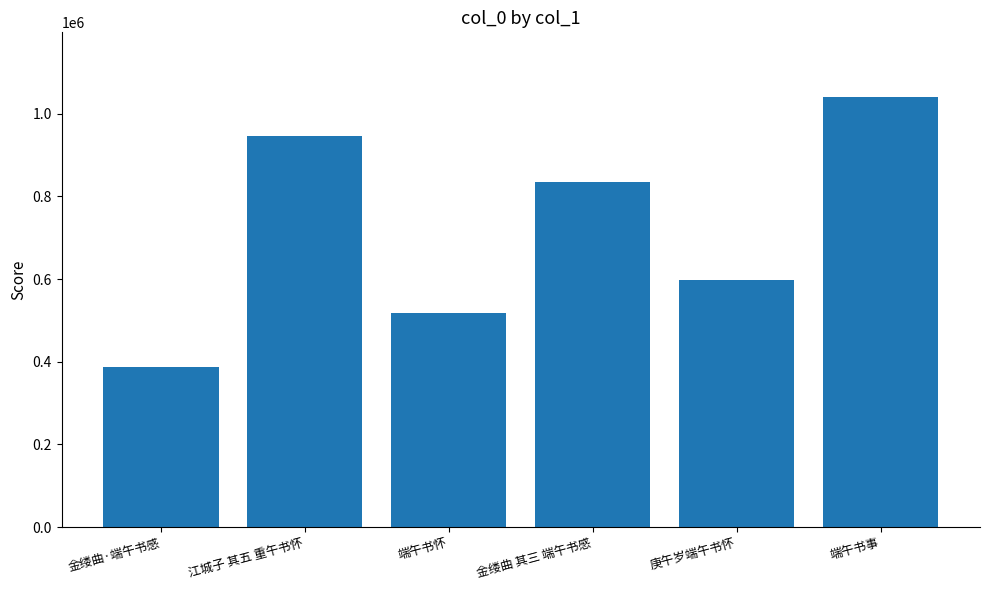

At which label does the data first exceed 833588?

江城子 其五 重午书怀